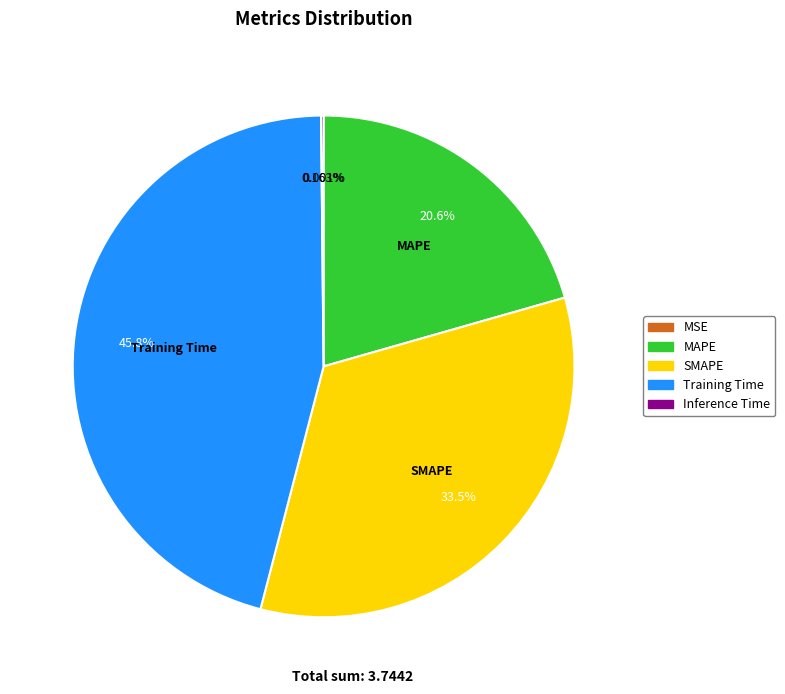

Which category has the biggest portion of the pie?

Training Time